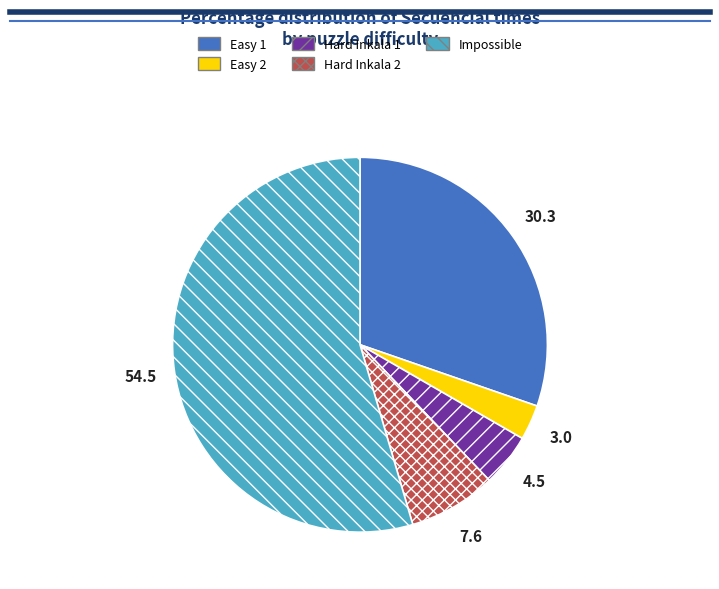

Is there a majority slice in this chart?

Yes